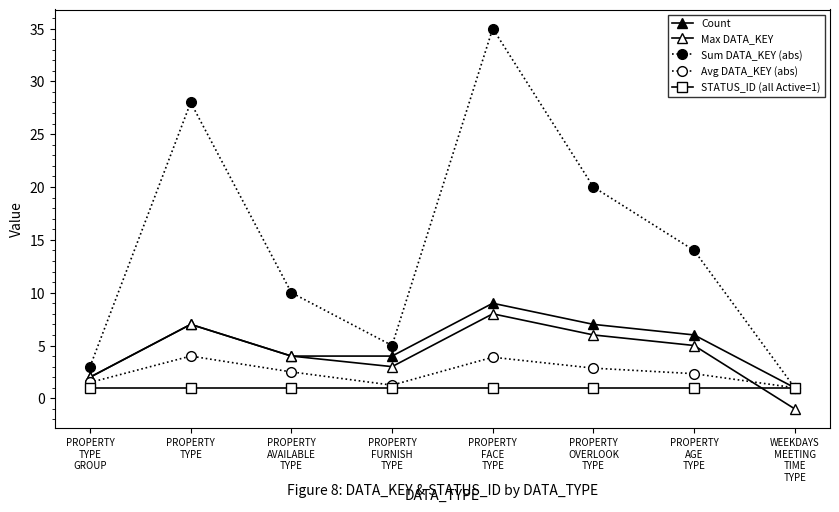

Where do Avg DATA_KEY (abs) and Max DATA_KEY first cross each other?

PROPERTY
AGE
TYPE and WEEKDAYS
MEETING
TIME
TYPE